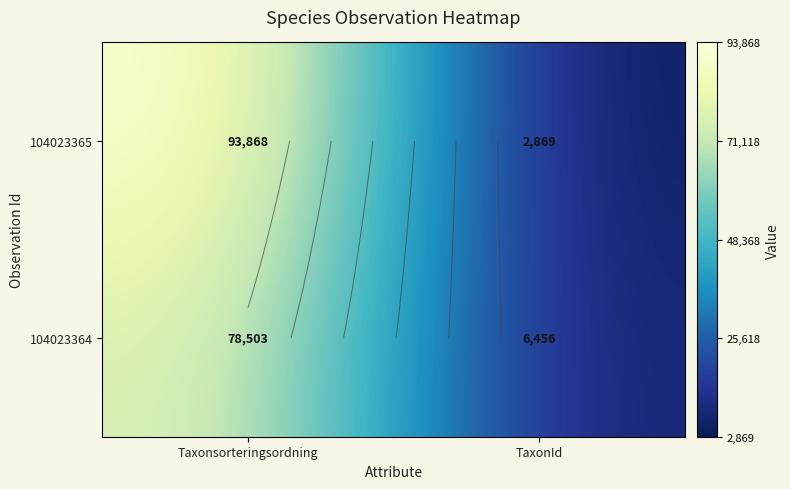

Rank the categories by 104023365 value from lowest to highest.

TaxonId, Taxonsorteringsordning